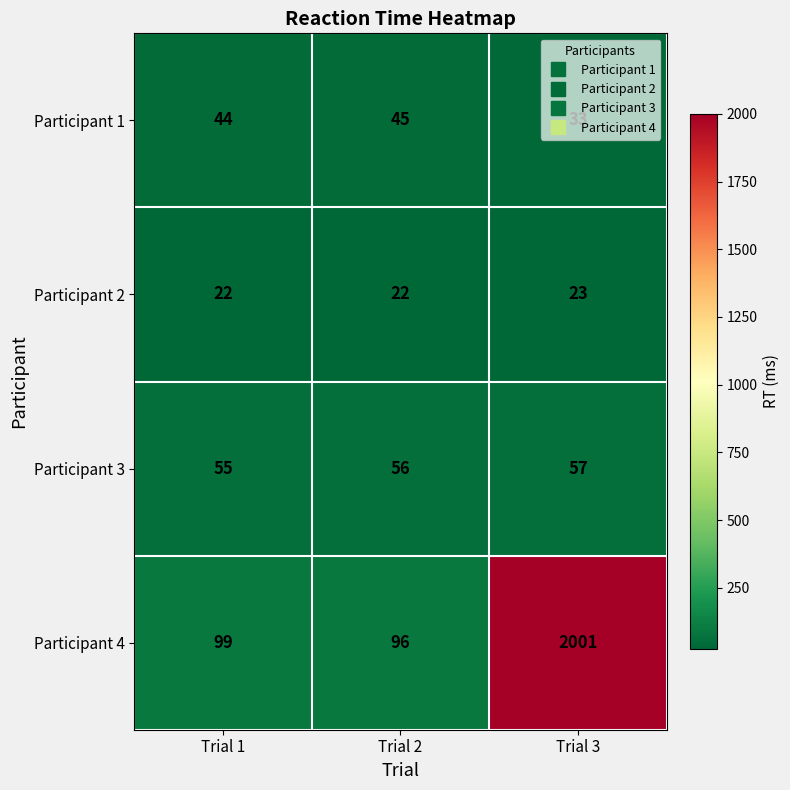

What is the total value across all series at Trial 1?

220